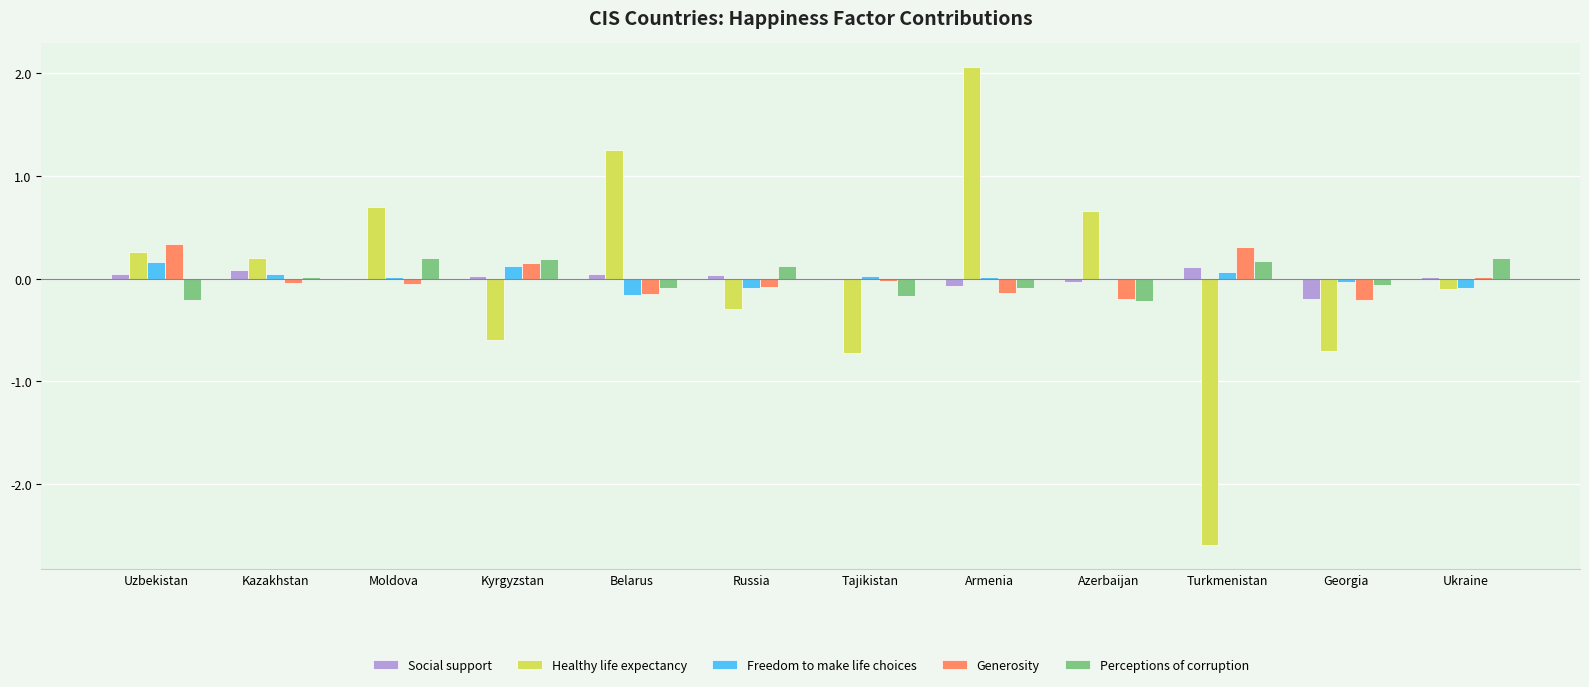

How many categories are shown in the chart?

12